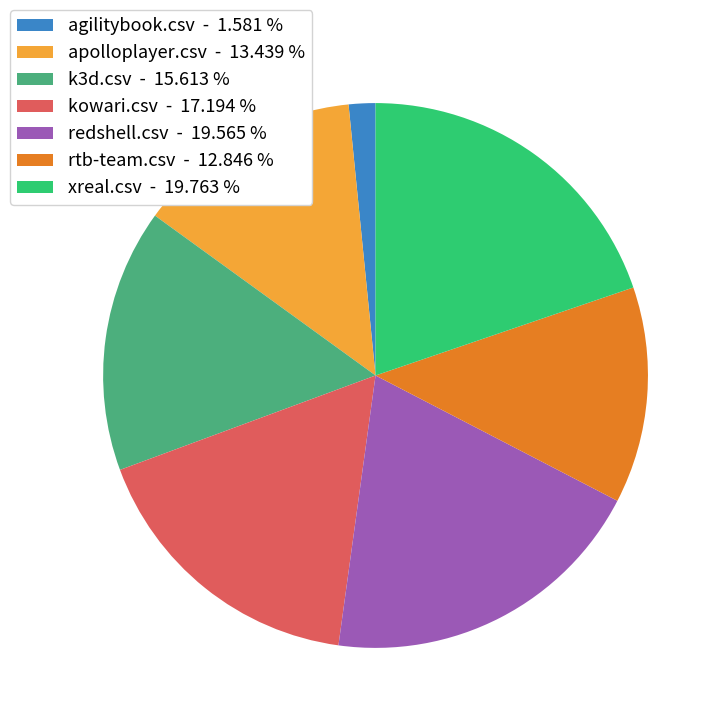

Is there any slice that represents more than half of the pie?

No